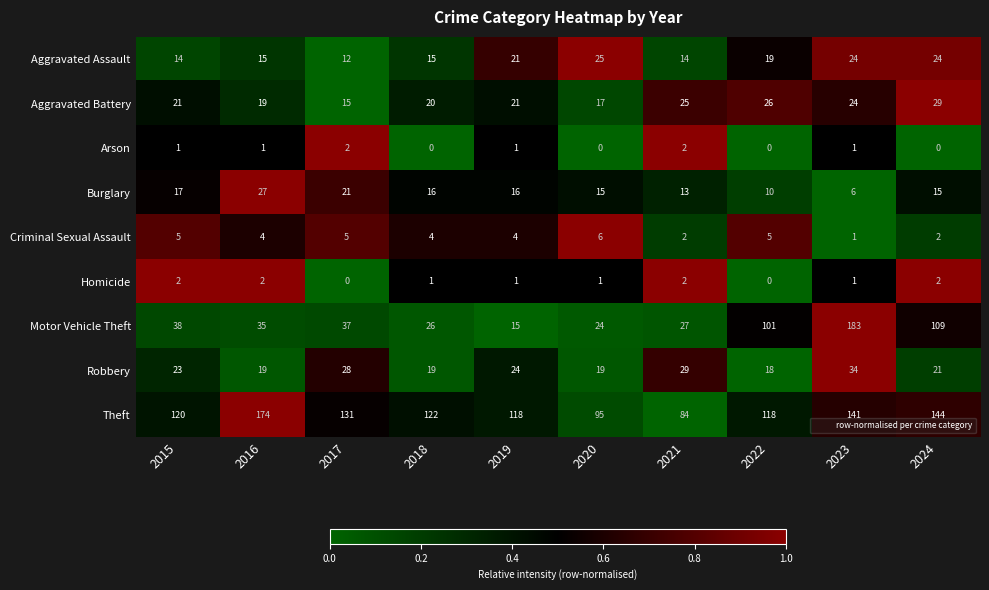

The value of Motor Vehicle Theft at 2015 is 38. True or false?

True